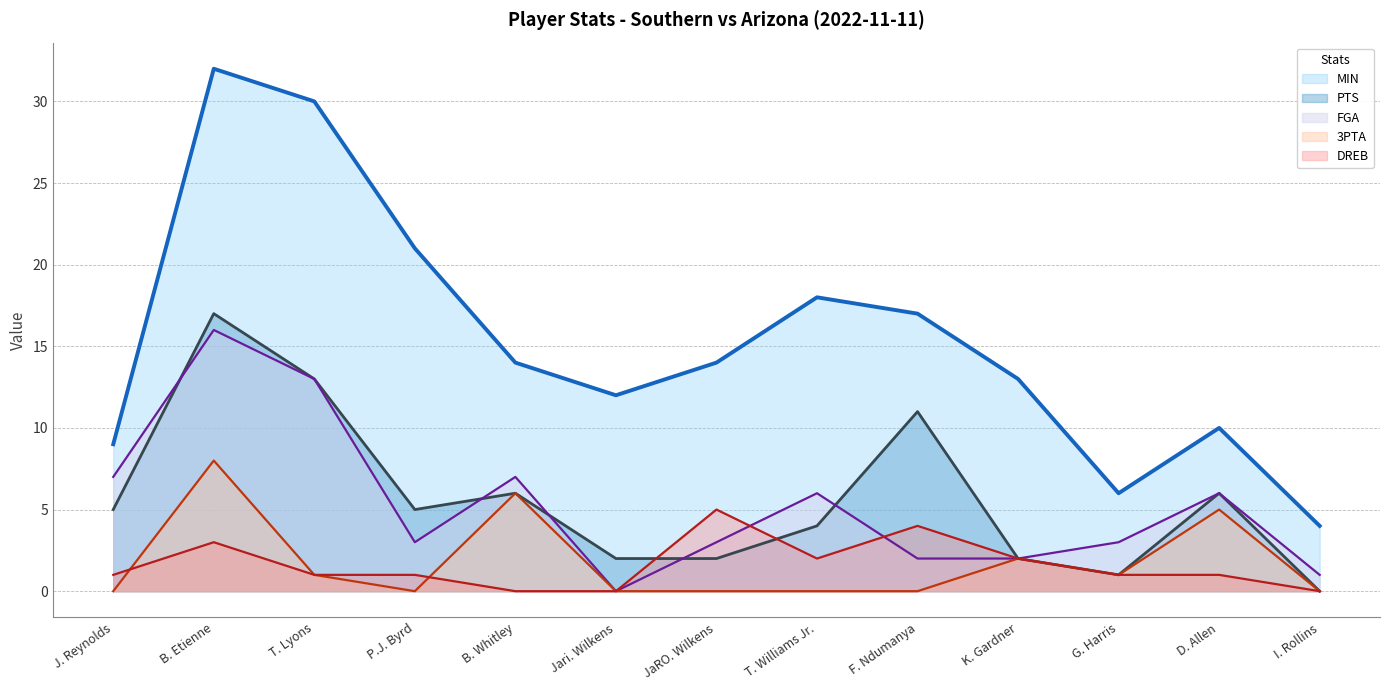

What is the difference between the second highest and minimum values in the 3PTA series?

6